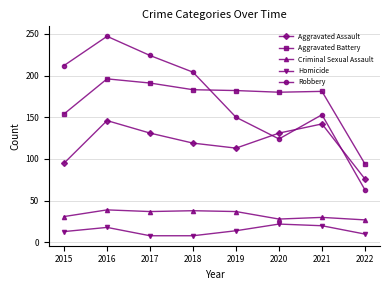

True or false: Aggravated Battery and Criminal Sexual Assault intersect in this chart.

False